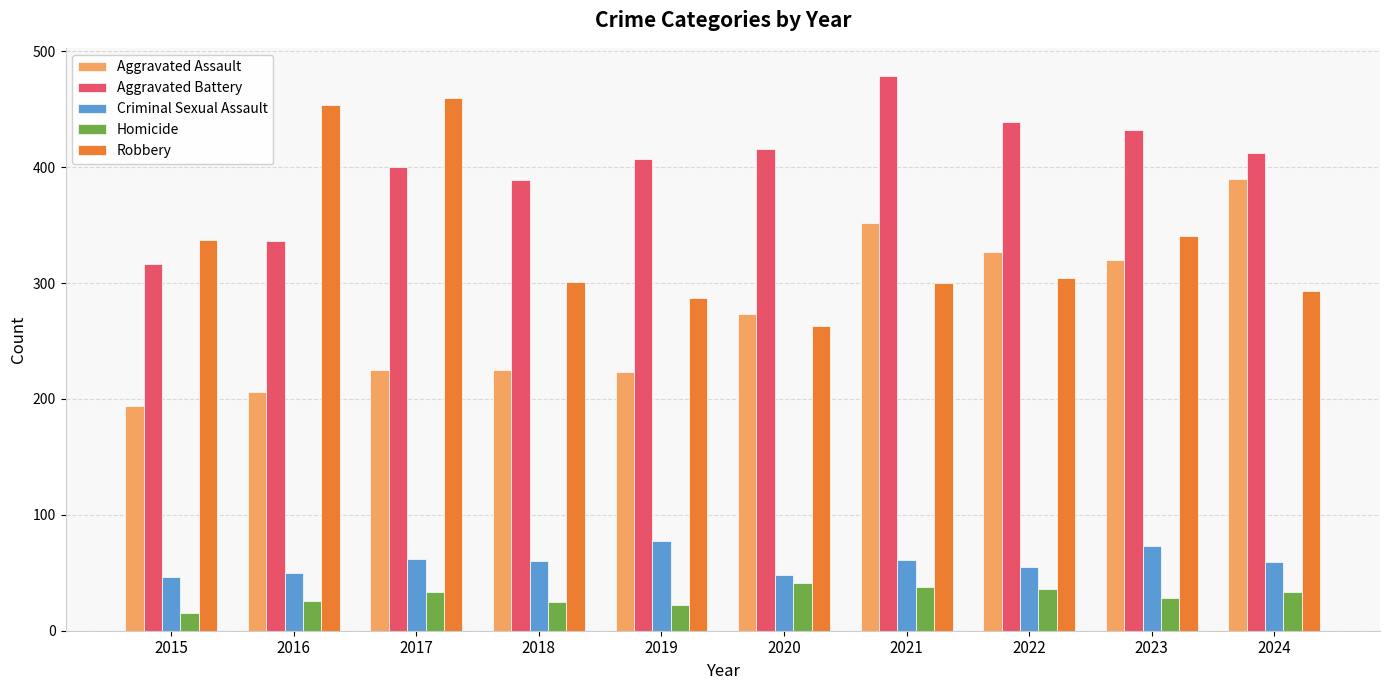

What value does the Homicide series have at 2021?

38